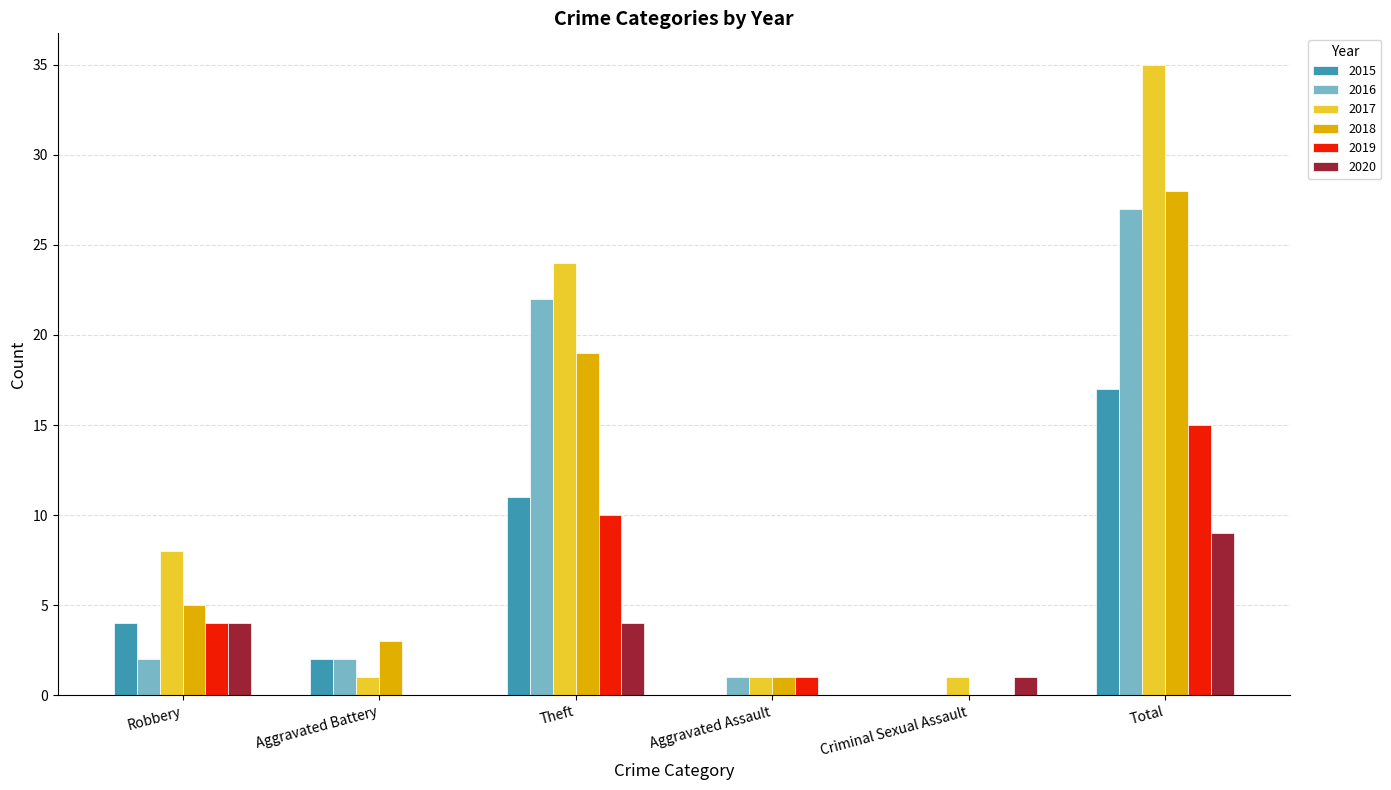

Is it true that 2020 equals -4 at Aggravated Battery?

False